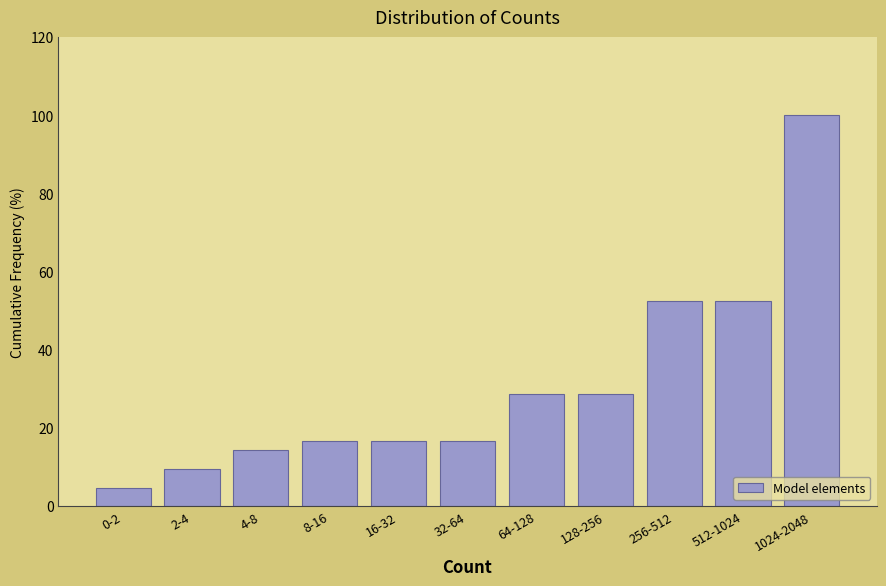

Reading left to right, what are all the values shown in this chart?

4.8	9.5	14.3	16.7	16.7	16.7	28.6	28.6	52.4	52.4	100.0